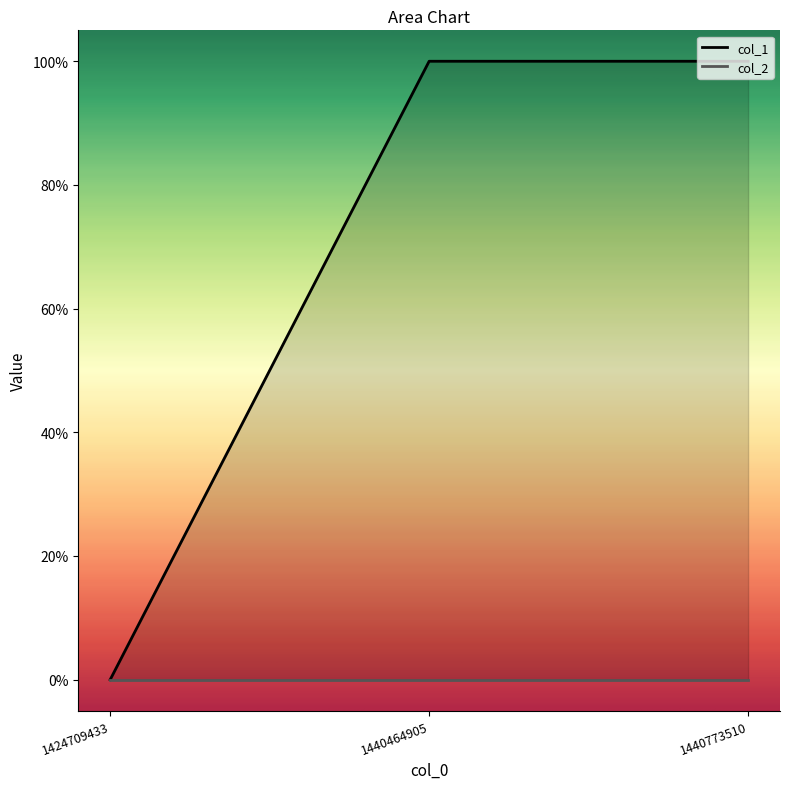

Is it true that the value at 1424709433 is 0?

True